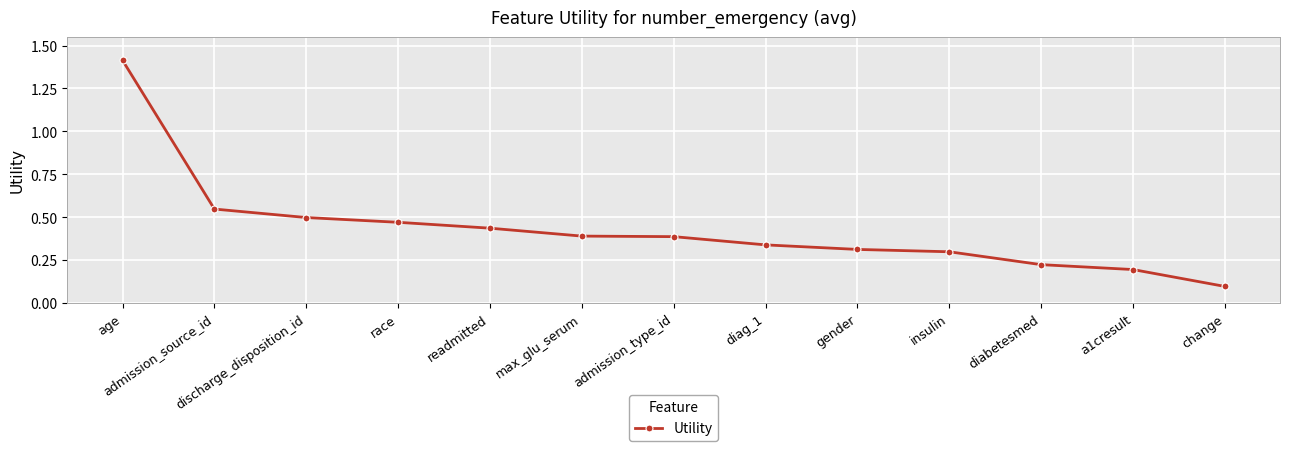

True or false: the data shows 0.1 at change.

True